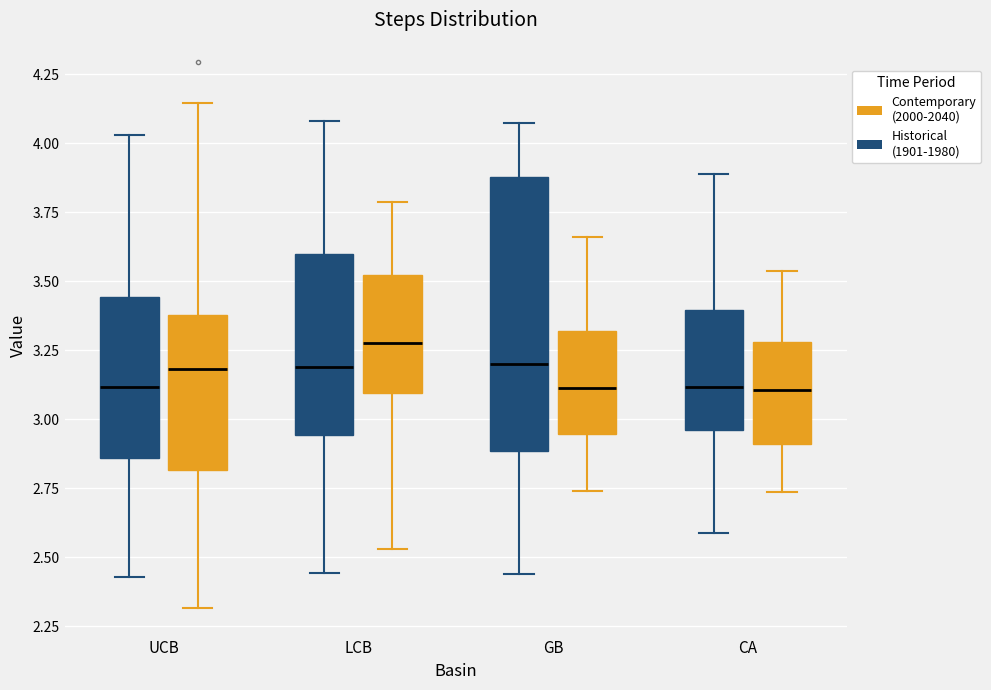

Reading left to right, transcribe this box plot: for each box, give where its median line is, the range the box spans, and where its two whiskers end, as read against the y-axis. The values are not printed on the chart, so give them approximately, as read against the axis.

UCB (Historical (1901-1980)): median 3.10, box 2.85 to 3.45, whiskers 2.45 to 4.05
UCB (Contemporary (2000-2040)): median 3.20, box 2.80 to 3.40, whiskers 2.30 to 4.15
LCB (Historical (1901-1980)): median 3.20, box 2.95 to 3.60, whiskers 2.45 to 4.10
LCB (Contemporary (2000-2040)): median 3.30, box 3.10 to 3.50, whiskers 2.55 to 3.80
GB (Historical (1901-1980)): median 3.20, box 2.90 to 3.90, whiskers 2.45 to 4.05
GB (Contemporary (2000-2040)): median 3.10, box 2.95 to 3.30, whiskers 2.75 to 3.65
CA (Historical (1901-1980)): median 3.10, box 2.95 to 3.40, whiskers 2.60 to 3.90
CA (Contemporary (2000-2040)): median 3.10, box 2.90 to 3.30, whiskers 2.75 to 3.55